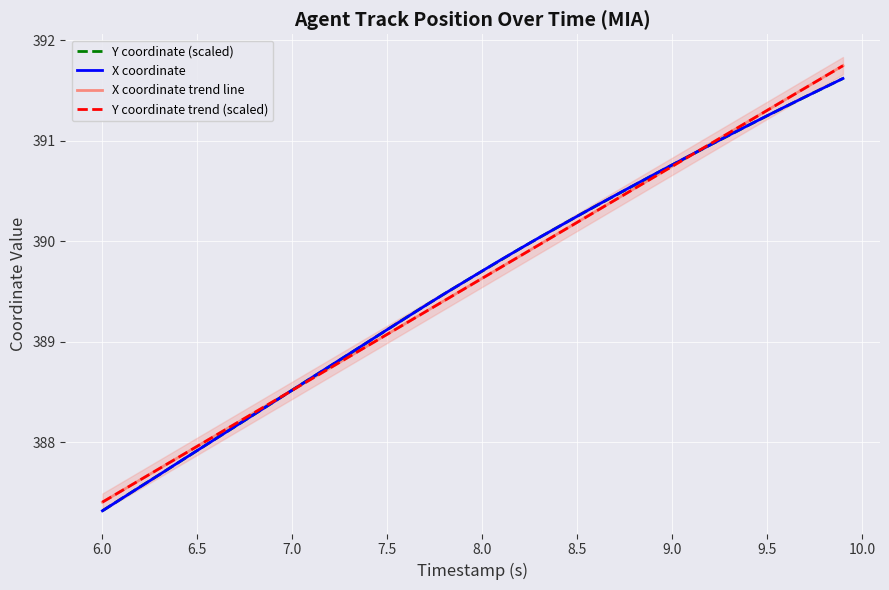

How many distinct data groups are displayed?

4